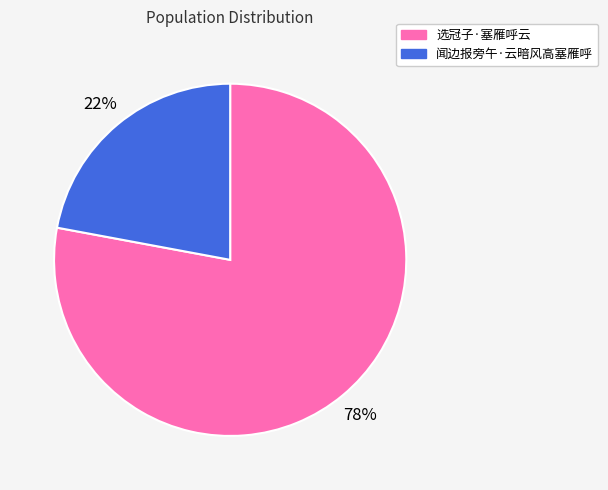

Which category accounts for the majority?

选冠子·塞雁呼云